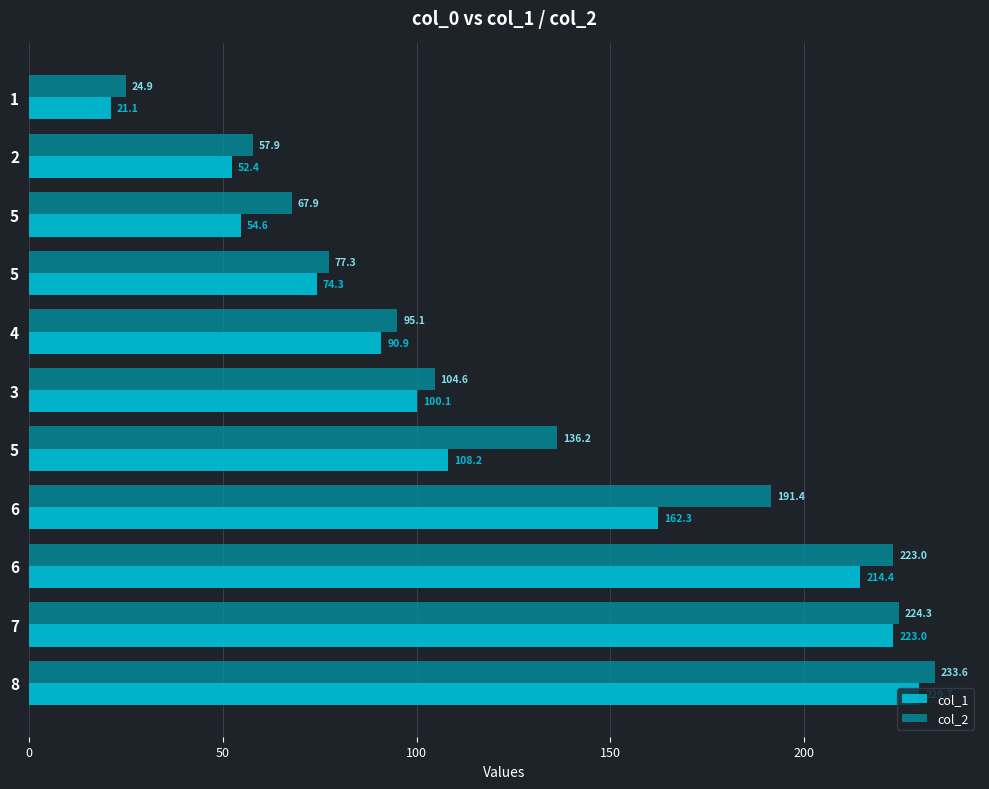

Which series has the widest spread of values?

col_2